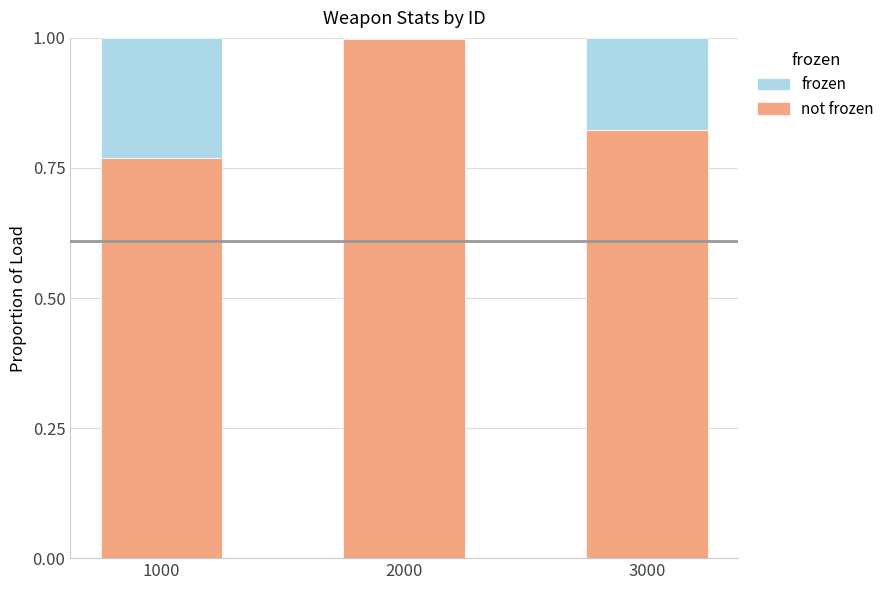

What is the total value across all series at 3000?

1.0